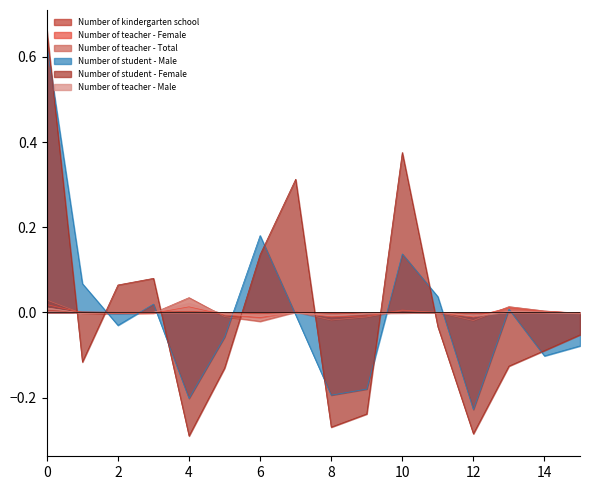

Which series has the widest spread of values?

Number of student - Female